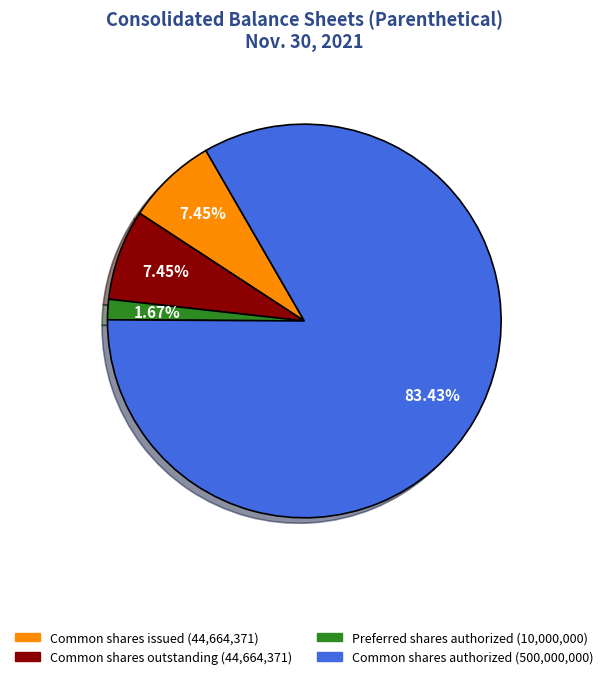

To the nearest percent, what is the difference between the largest and smallest slice percentages?

82%